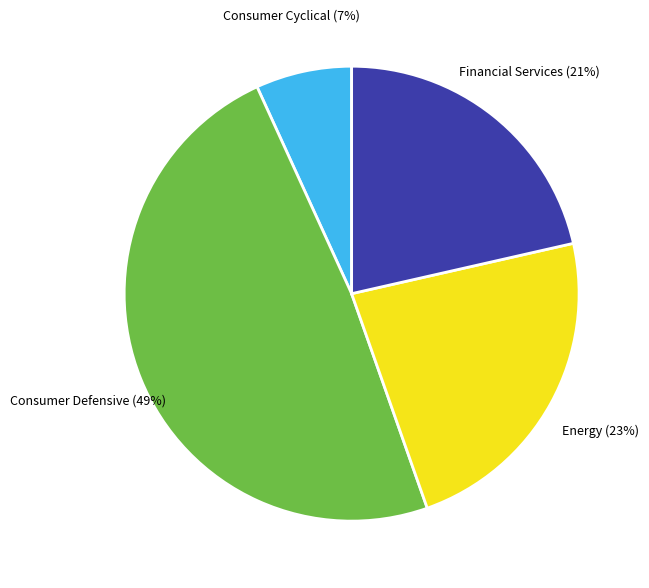

To the nearest percent, what percentage of the pie is Consumer Defensive?

49%